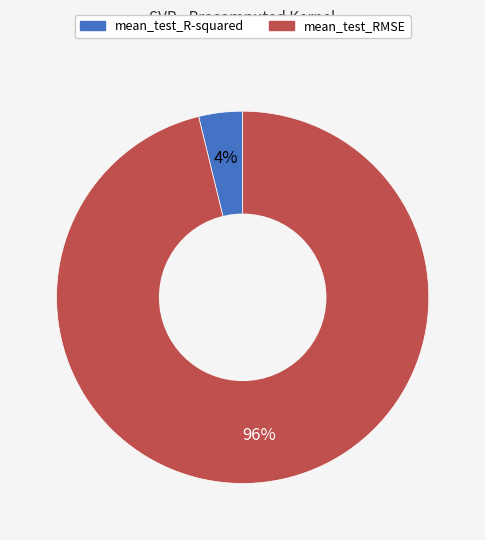

To the nearest percent, what is the average slice percentage?

50%